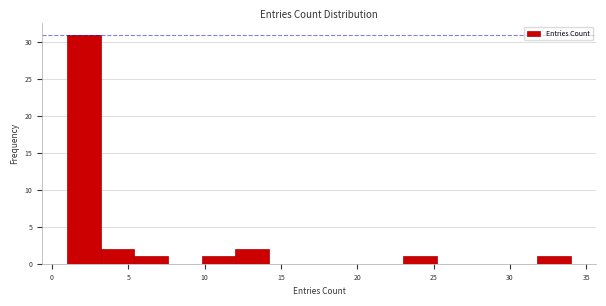

Which range on the x-axis has the tallest bar?

1.0 to 3.2